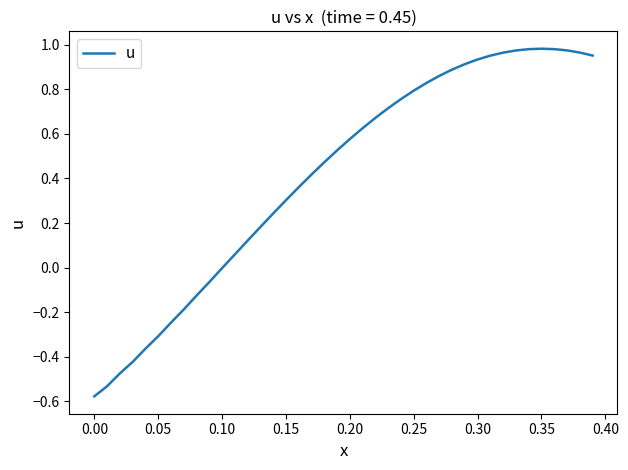

What is the difference between the maximum and minimum values?

1.6